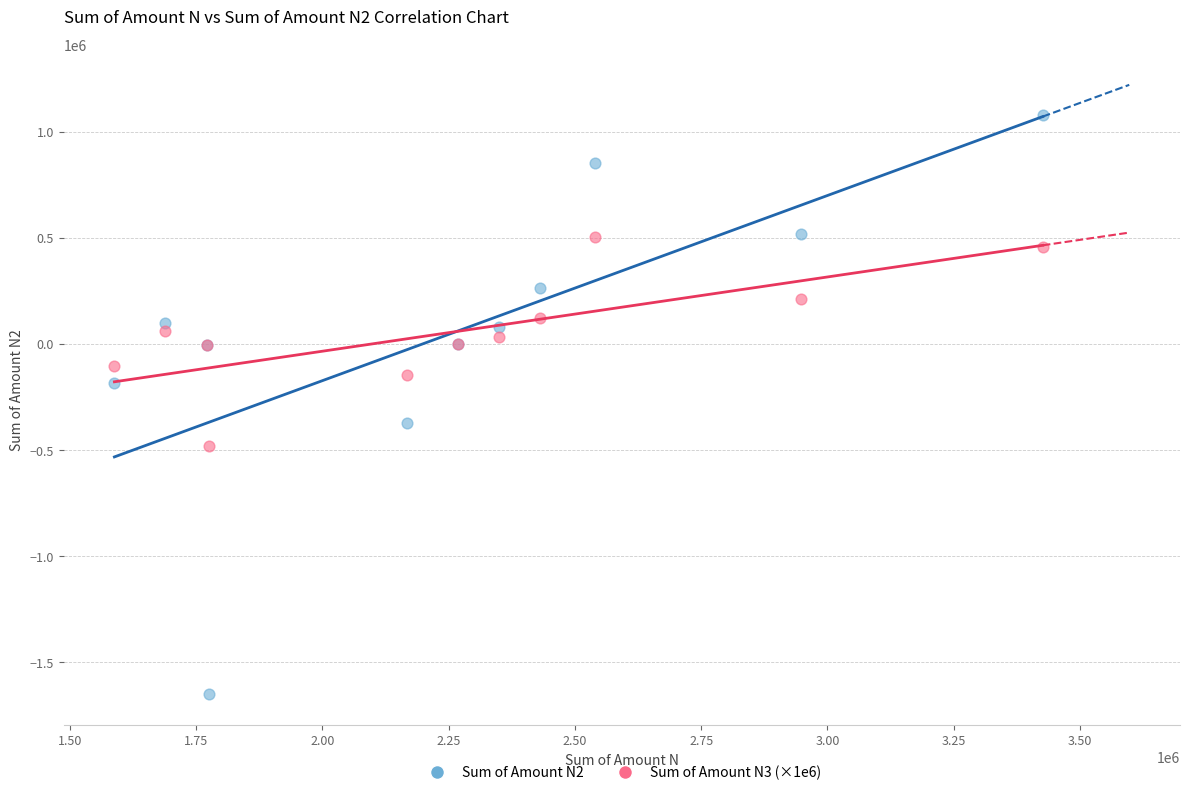

What are all the series names shown in the legend?

Sum of Amount N2, Sum of Amount N3 (×1e6)